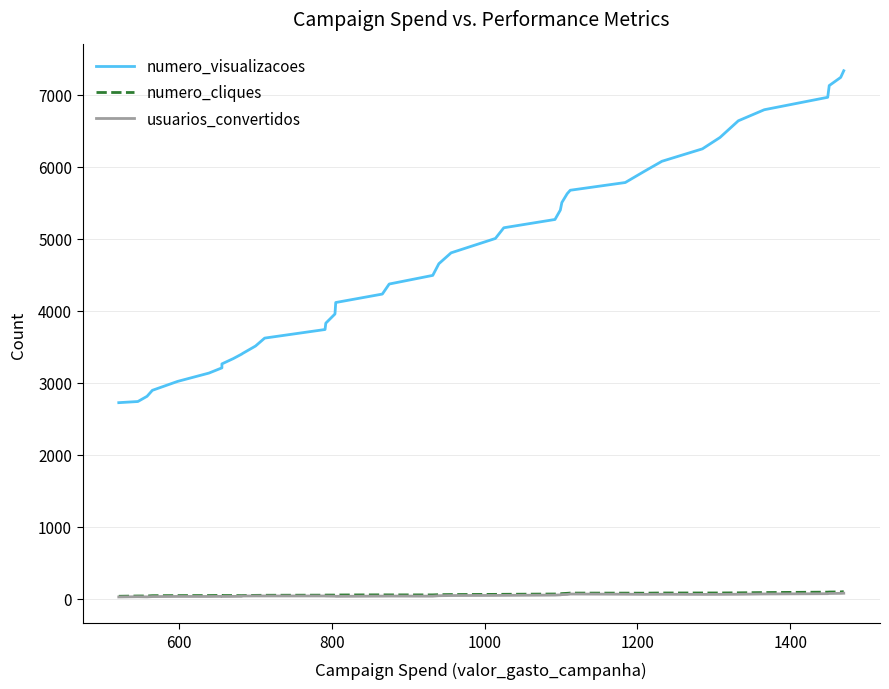

What are all the series names shown in the legend?

numero_visualizacoes, numero_cliques, usuarios_convertidos